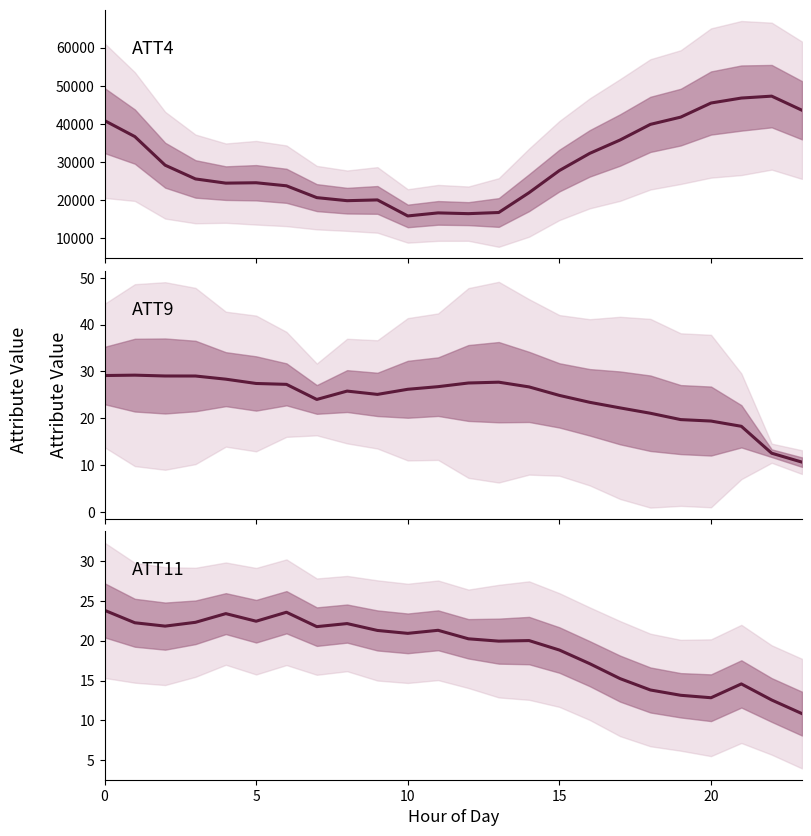

The value of ATT11 at 21 is 14.6. True or false?

True